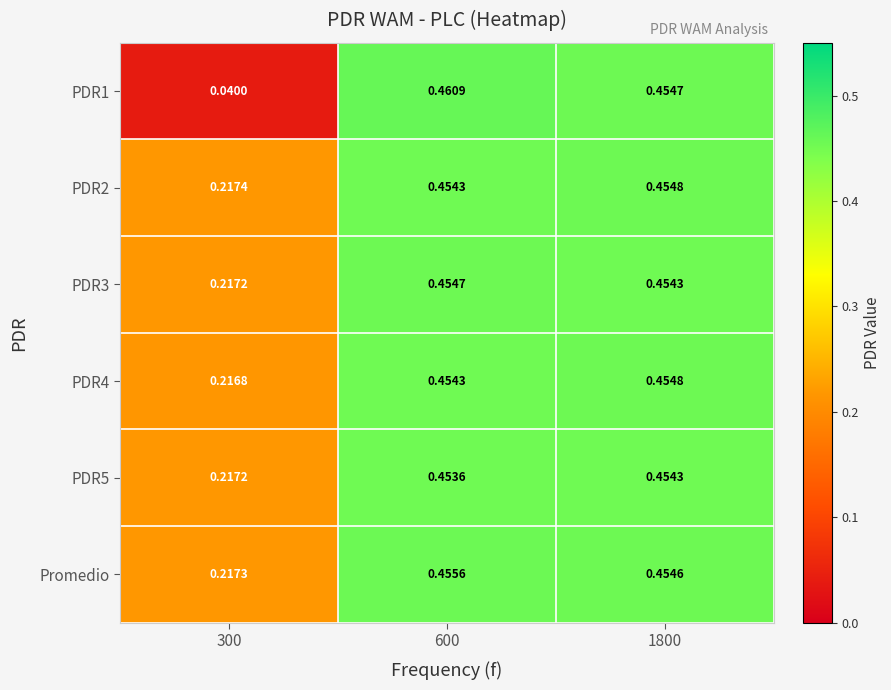

What is the total value across all series at 1800?

2.7